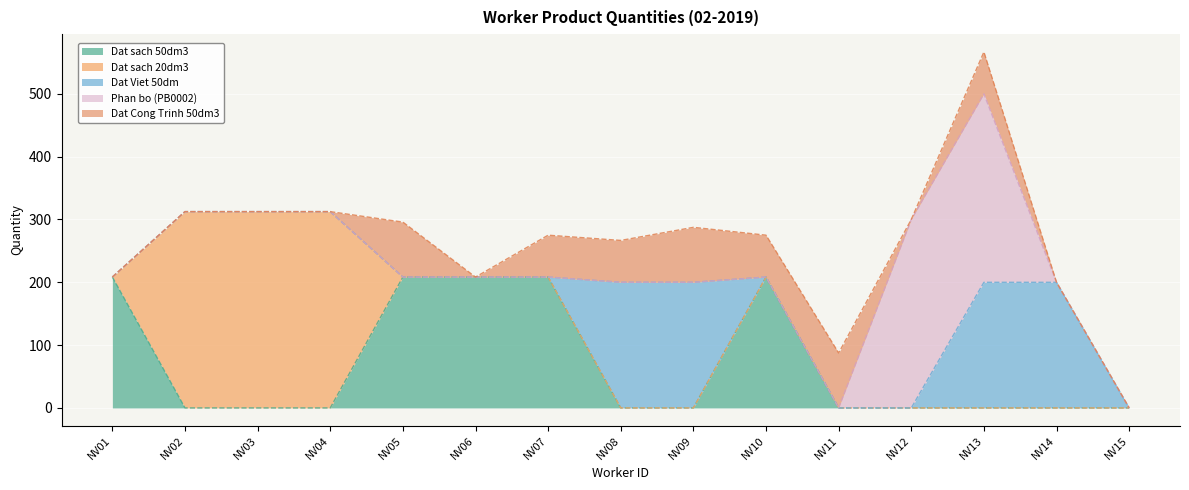

What is the total value across all series at NV09?

287.5